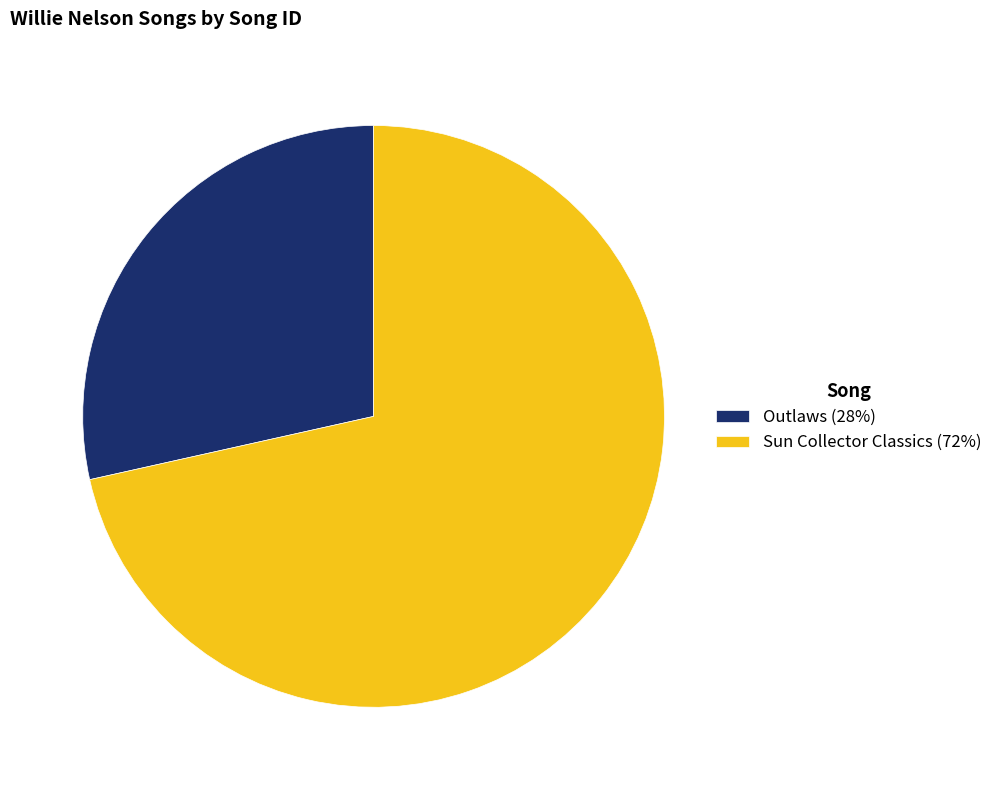

Which category has the smallest portion of the pie?

Outlaws